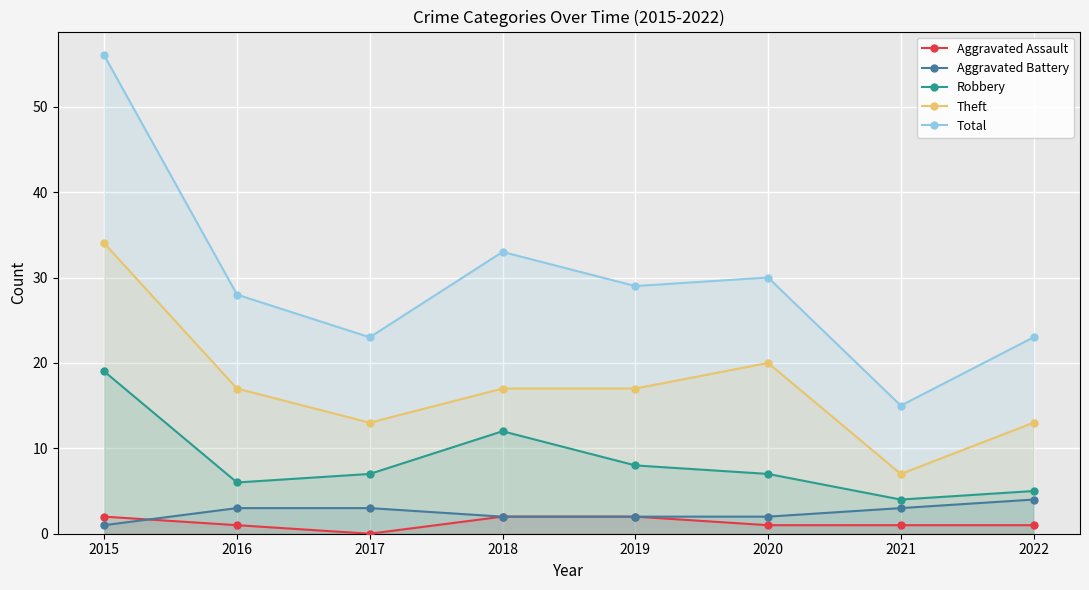

What is the sum of all Aggravated Assault values?

10